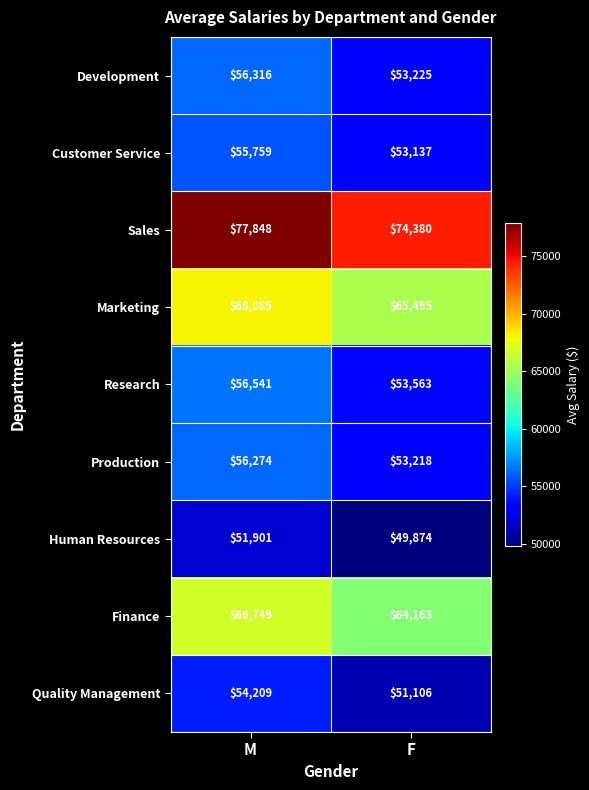

The value of Marketing at M is 68085. True or false?

True